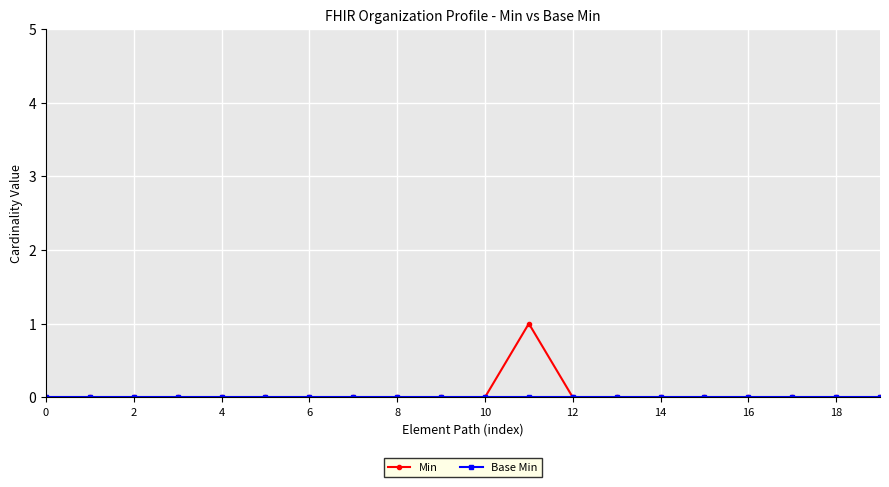

How many lines are shown in the chart?

2